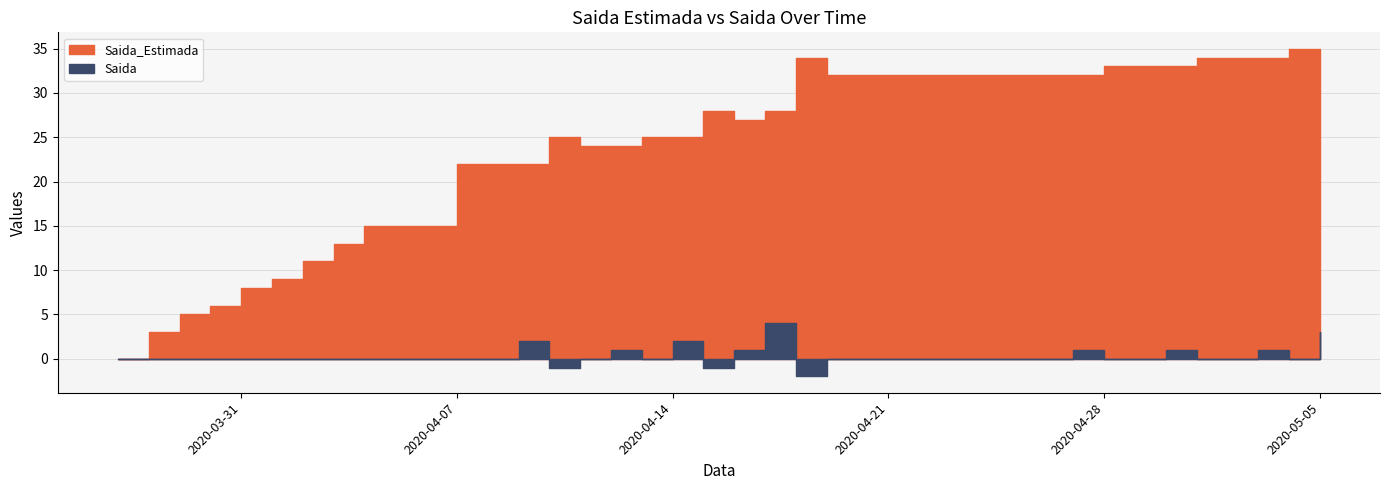

Reading right to left, list all the values displayed in this chart.

Saida_Estimada: 2020-05-05=35	2020-05-04=35	2020-05-03=34	2020-05-02=34	2020-05-01=34	2020-04-30=33	2020-04-29=33	2020-04-28=33	2020-04-27=32	2020-04-26=32	2020-04-25=32	2020-04-24=32	2020-04-23=32	2020-04-22=32	2020-04-21=32	2020-04-20=32	2020-04-19=32	2020-04-18=34	2020-04-17=28	2020-04-16=27	2020-04-15=28	2020-04-14=25	2020-04-13=25	2020-04-12=24	2020-04-11=24	2020-04-10=25	2020-04-09=22	2020-04-08=22	2020-04-07=22	2020-04-06=15	2020-04-05=15	2020-04-04=15	2020-04-03=13	2020-04-02=11	2020-04-01=9	2020-03-31=8	2020-03-30=6	2020-03-29=5	2020-03-28=3	2020-03-27=0
Saida: 2020-05-05=3	2020-05-04=0	2020-05-03=1	2020-05-02=0	2020-05-01=0	2020-04-30=1	2020-04-29=0	2020-04-28=0	2020-04-27=1	2020-04-26=0	2020-04-25=0	2020-04-24=0	2020-04-23=0	2020-04-22=0	2020-04-21=0	2020-04-20=0	2020-04-19=0	2020-04-18=-2	2020-04-17=4	2020-04-16=1	2020-04-15=-1	2020-04-14=2	2020-04-13=0	2020-04-12=1	2020-04-11=0	2020-04-10=-1	2020-04-09=2	2020-04-08=0	2020-04-07=0	2020-04-06=0	2020-04-05=0	2020-04-04=0	2020-04-03=0	2020-04-02=0	2020-04-01=0	2020-03-31=0	2020-03-30=0	2020-03-29=0	2020-03-28=0	2020-03-27=0